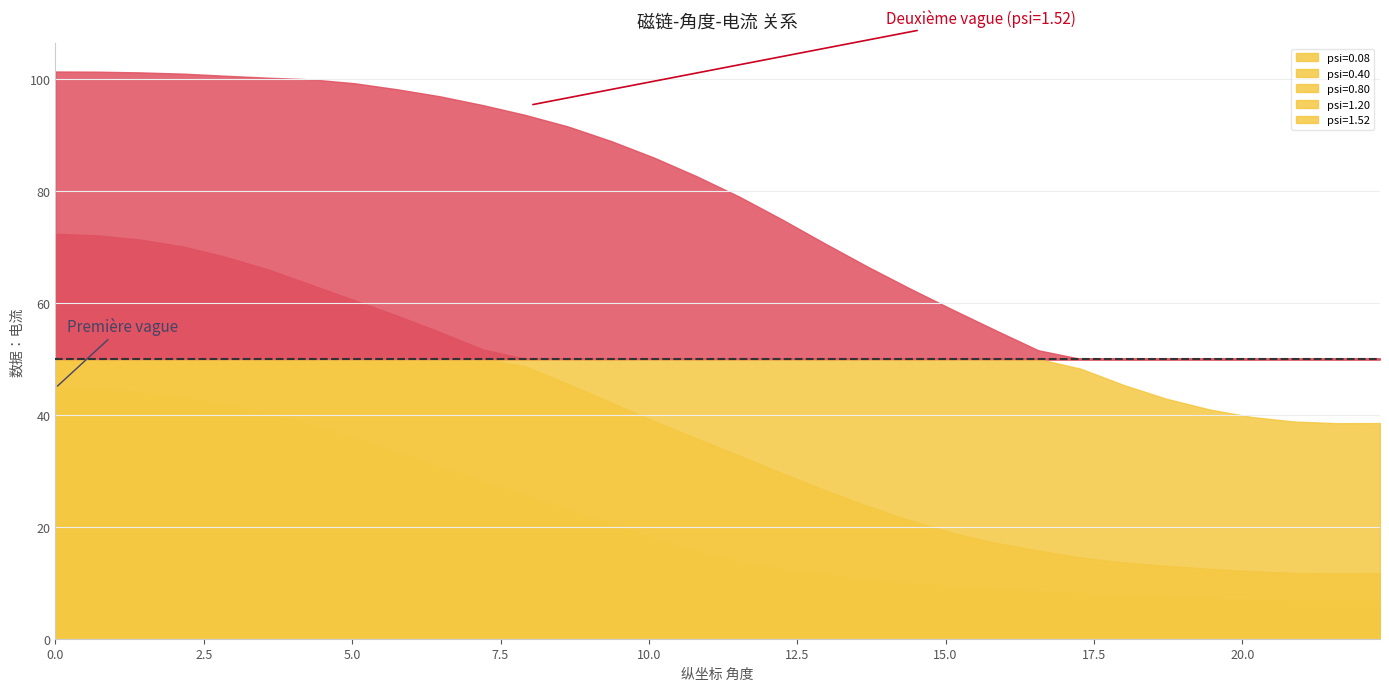

What is the label of the 13th point from the right?

13.68